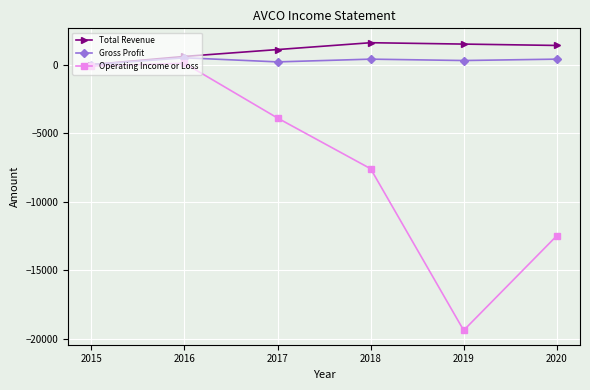

What is the spread (max minus min) of values at 2016?

500